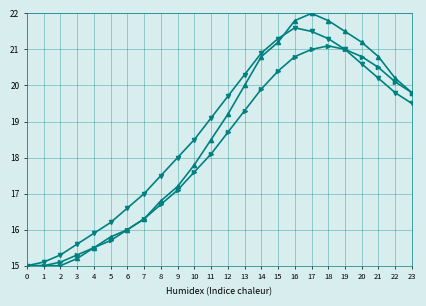

What is the spread (max minus min) of values at 13?

1.0